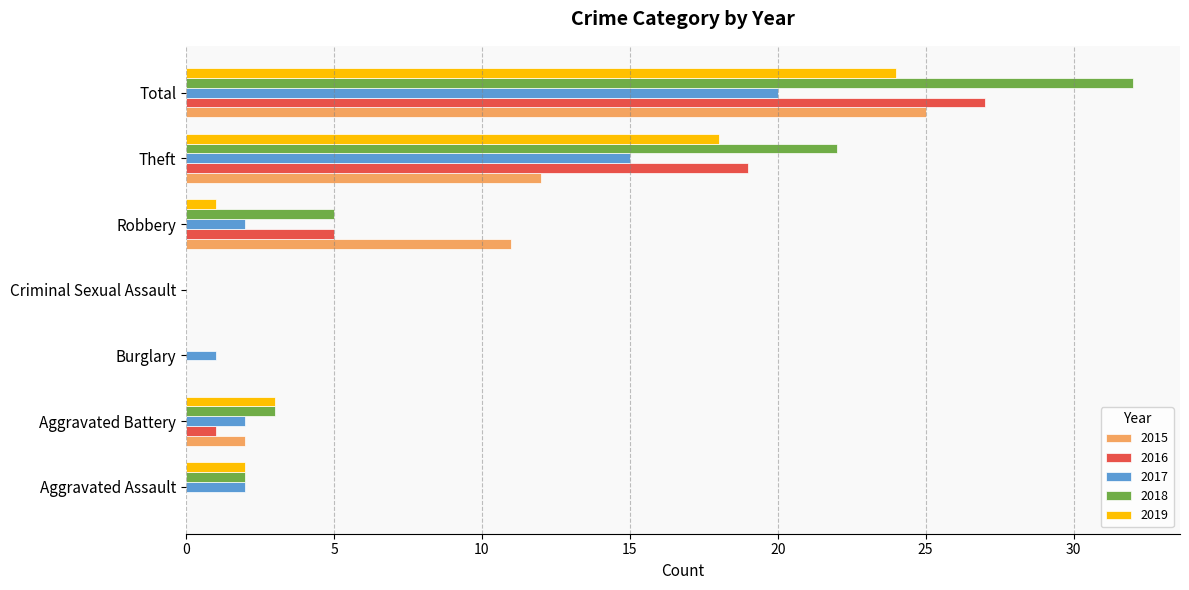

What is the sum of all 2017 values?

42